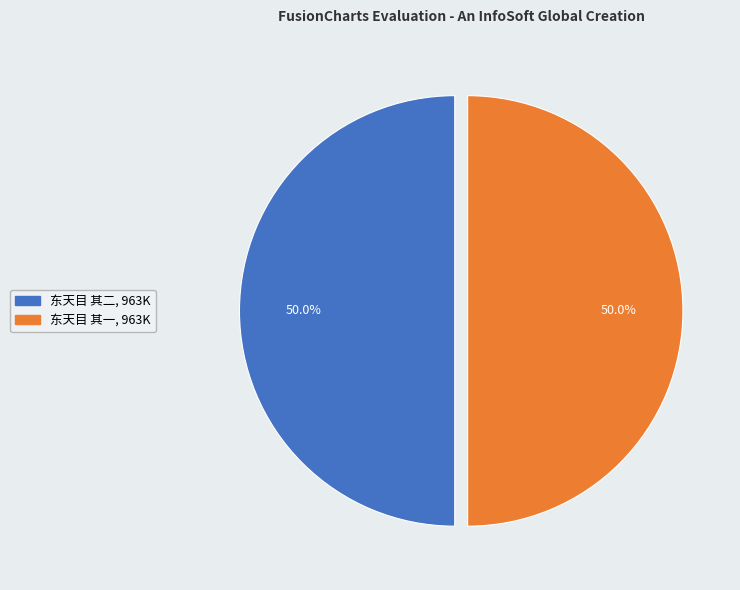

What percentage do 东天目 其二 and 东天目 其一 together represent?

100.0%